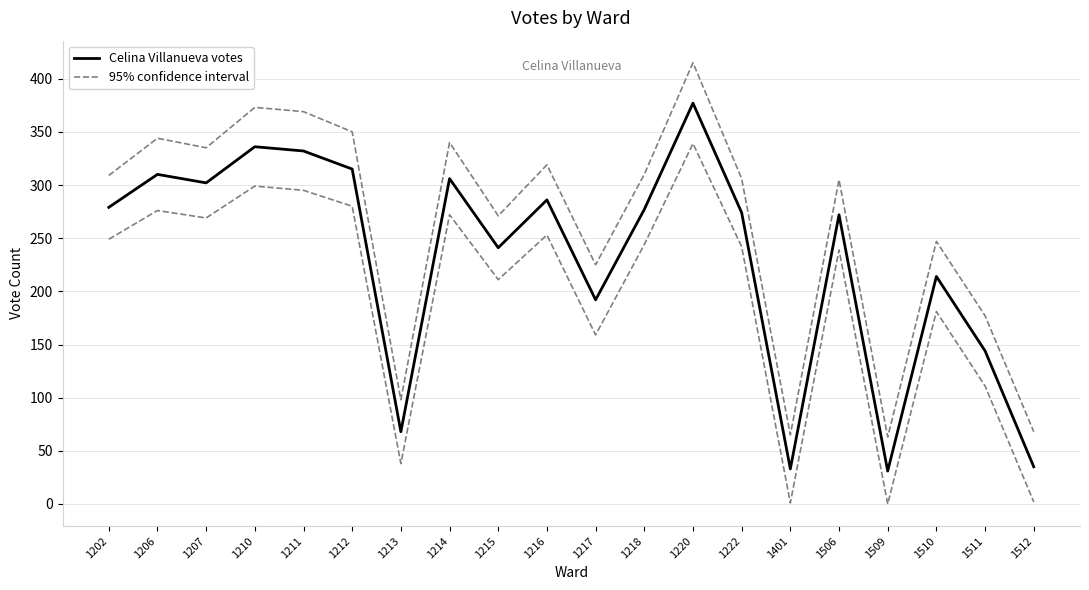

What is the smallest value displayed?

31